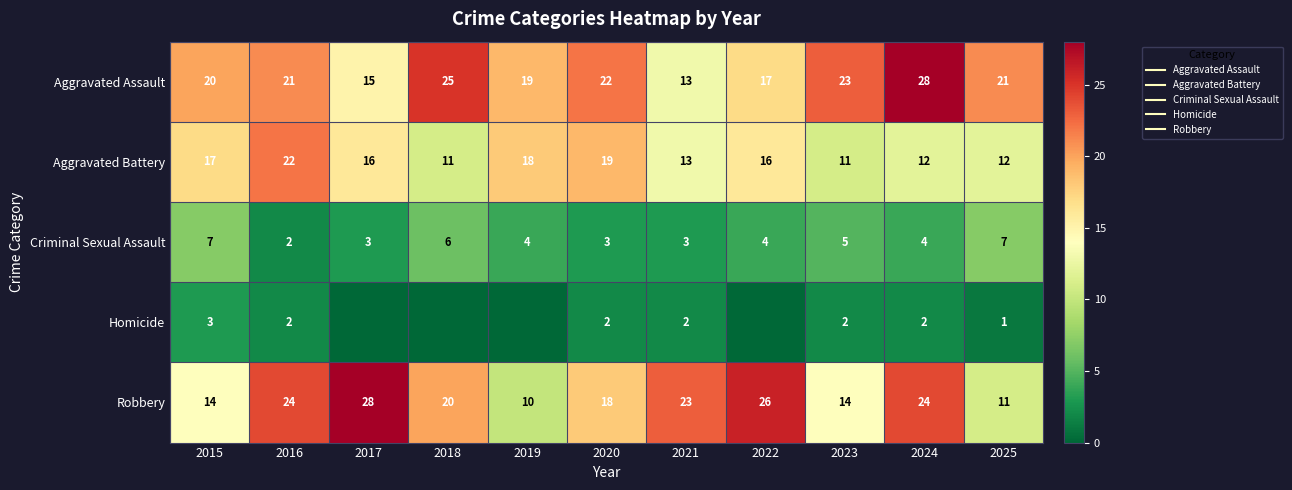

Is the value of Homicide at 2016 greater than the value of Aggravated Battery at 2024?

No